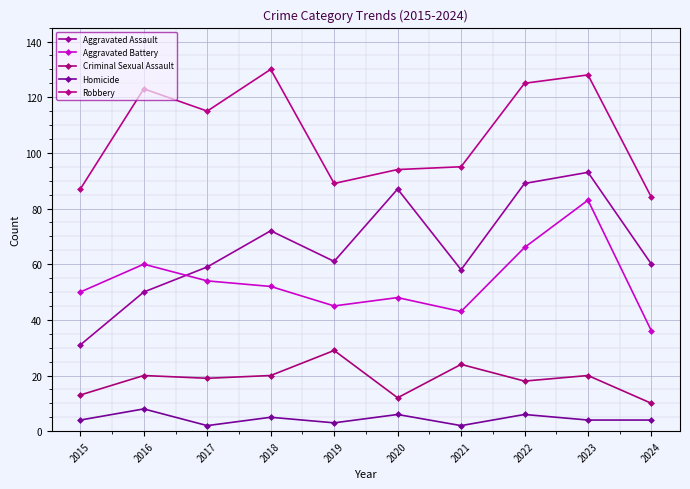

Reading left to right, list all the values displayed in this chart.

Aggravated Assault: 2015=31	2016=50	2017=59	2018=72	2019=61	2020=87	2021=58	2022=89	2023=93	2024=60
Aggravated Battery: 2015=50	2016=60	2017=54	2018=52	2019=45	2020=48	2021=43	2022=66	2023=83	2024=36
Criminal Sexual Assault: 2015=13	2016=20	2017=19	2018=20	2019=29	2020=12	2021=24	2022=18	2023=20	2024=10
Homicide: 2015=4	2016=8	2017=2	2018=5	2019=3	2020=6	2021=2	2022=6	2023=4	2024=4
Robbery: 2015=87	2016=123	2017=115	2018=130	2019=89	2020=94	2021=95	2022=125	2023=128	2024=84